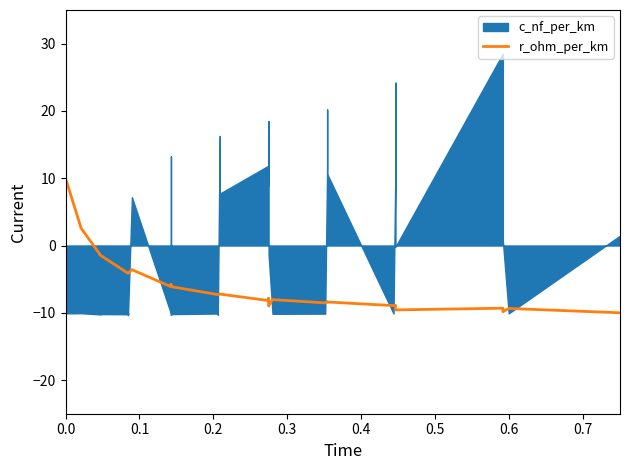

How many values are below -7?

26